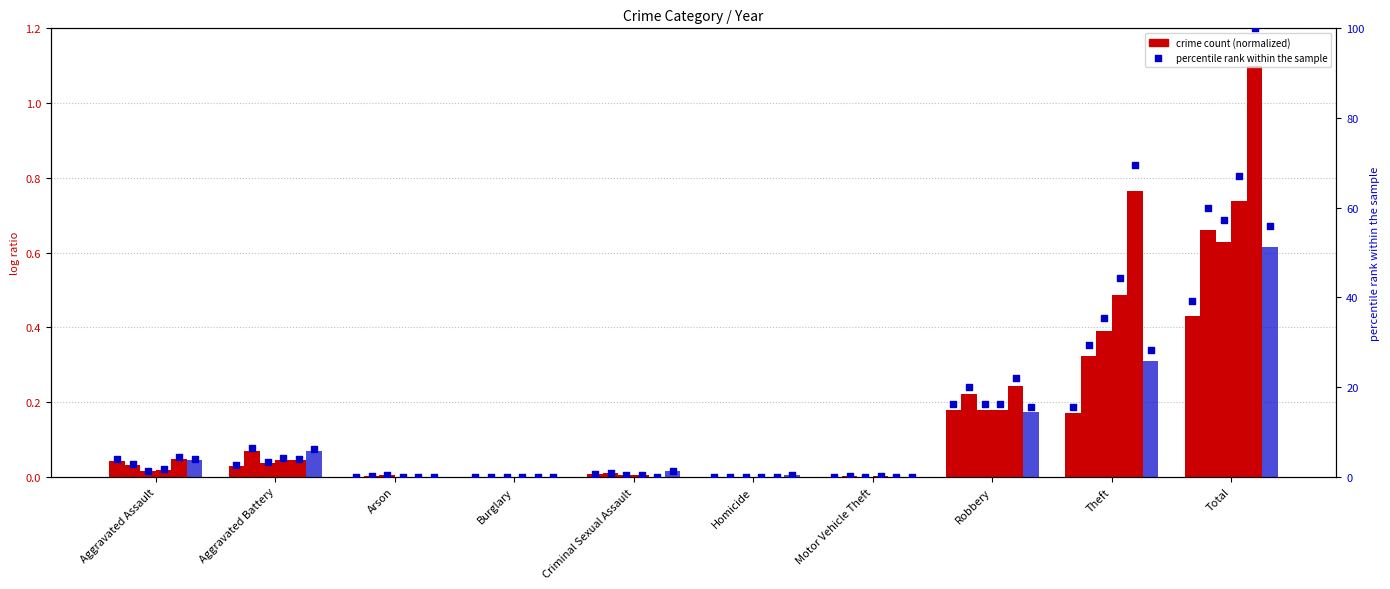

At which category is the sum across all series the highest?

Total